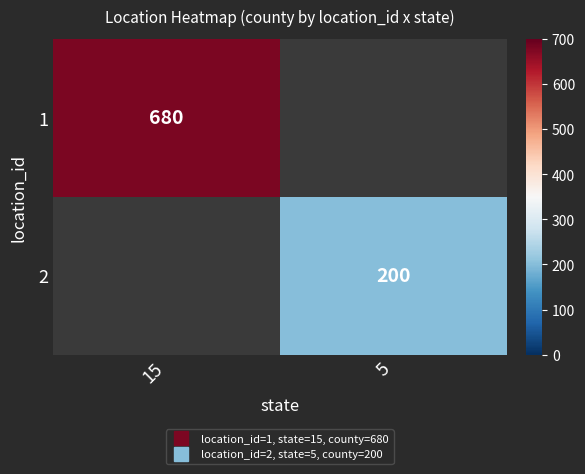

The 2 series shows 129.9 at 5. True or false?

False